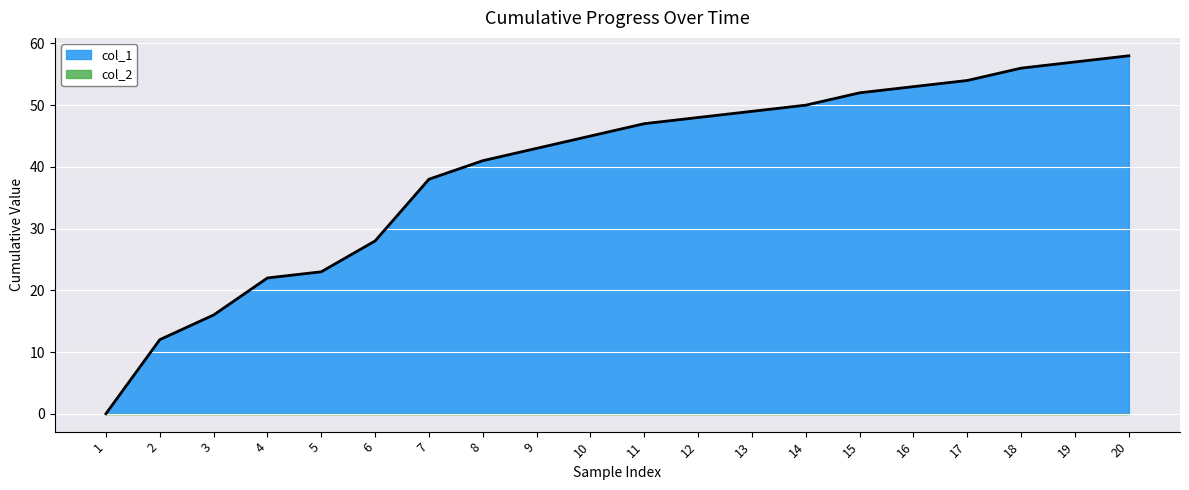

True or false: the data shows 22 at 13.

False